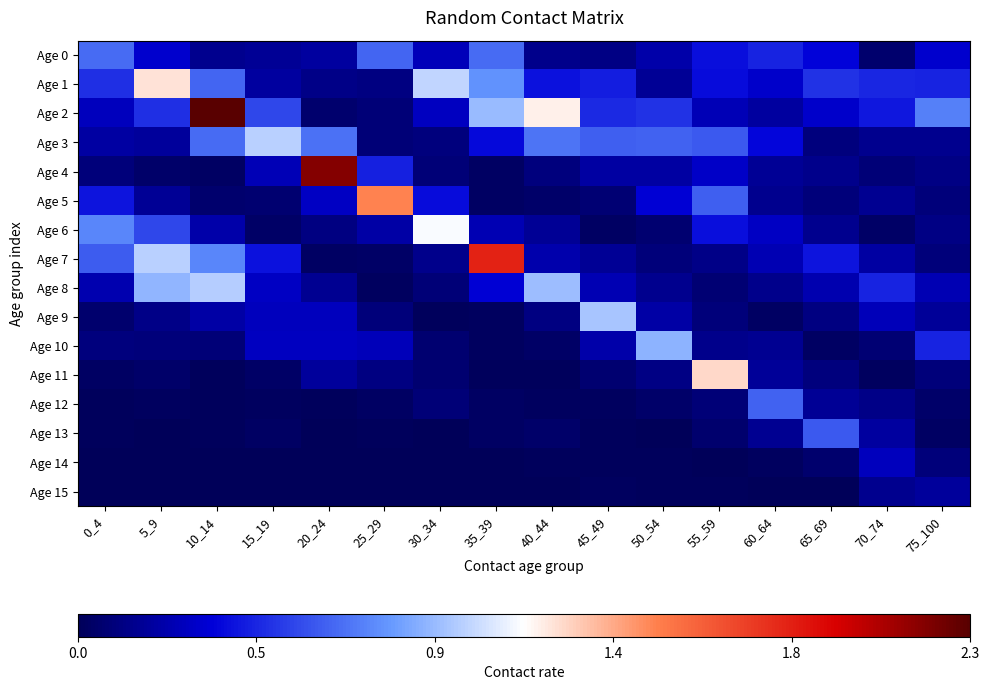

Which series has the largest range (max minus min)?

Age 2